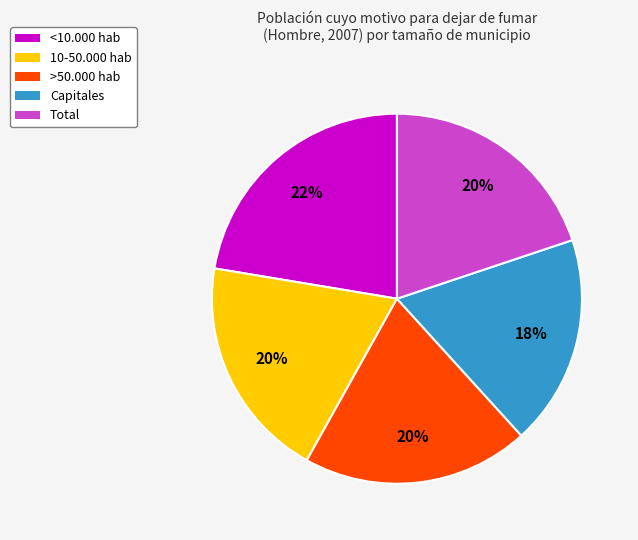

Is Total the majority of the pie?

No